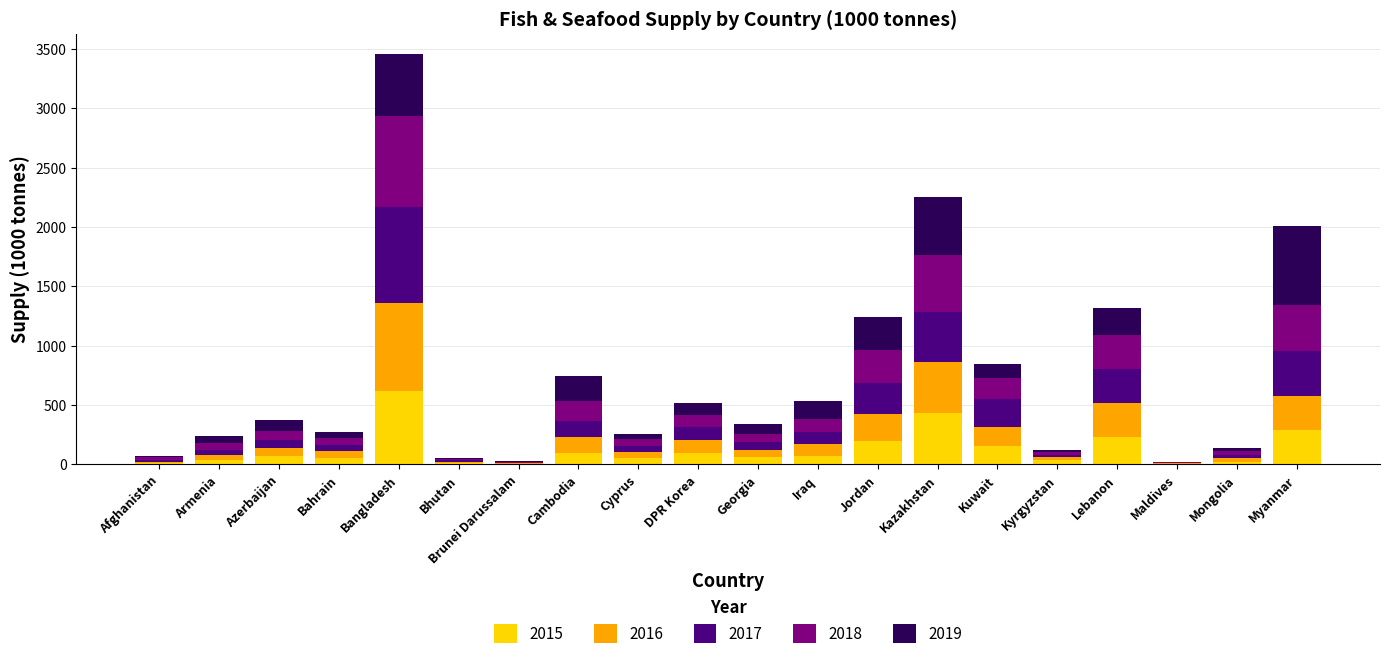

Are the bars horizontal?

No